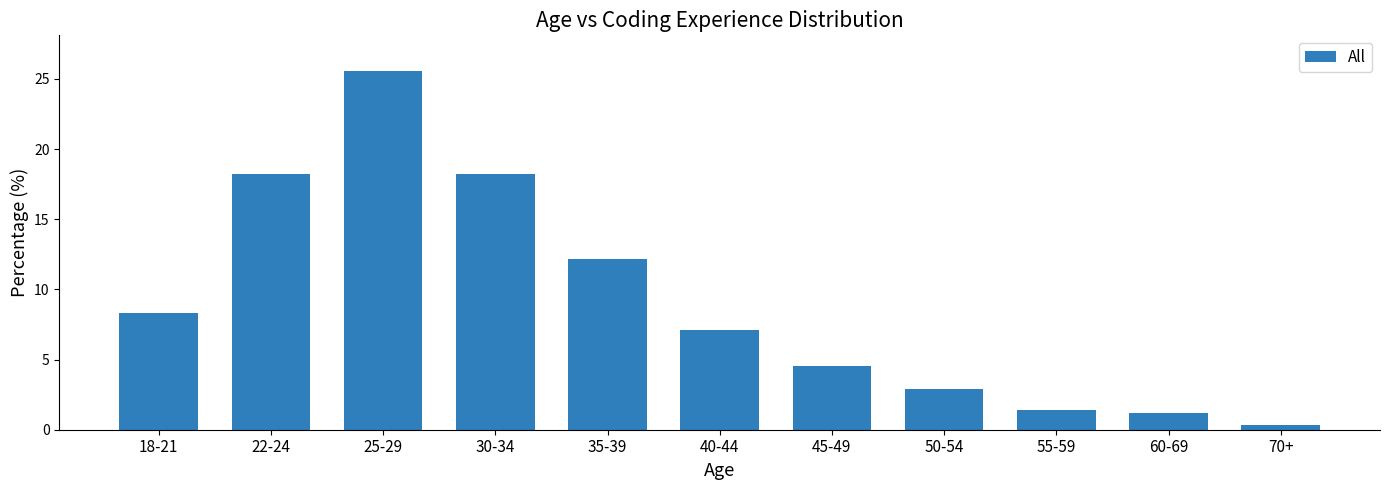

What is the sum of the values at 50-54 and 22-24?

21.1